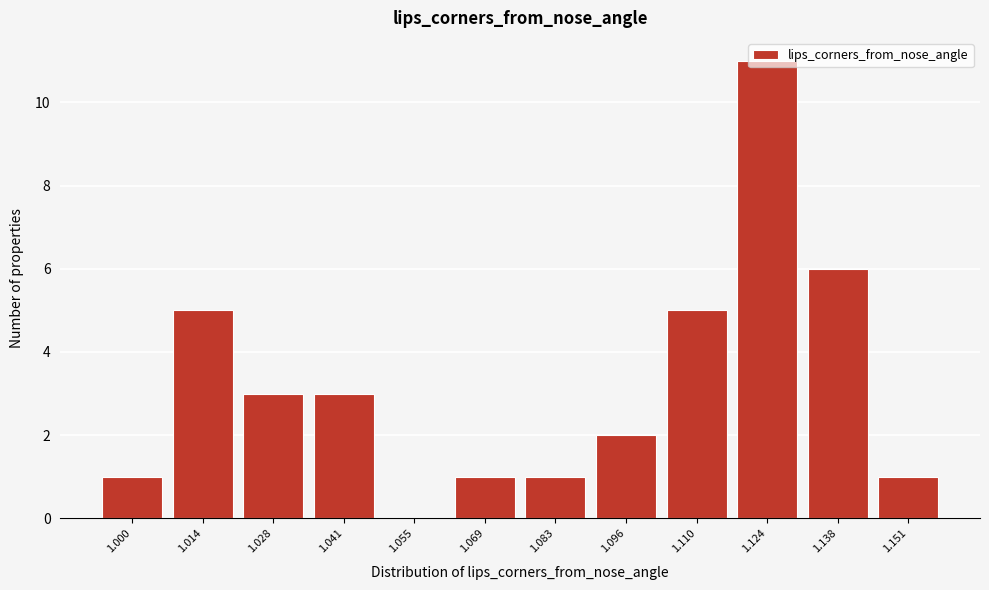

The value at 1.138 is 2. True or false?

False